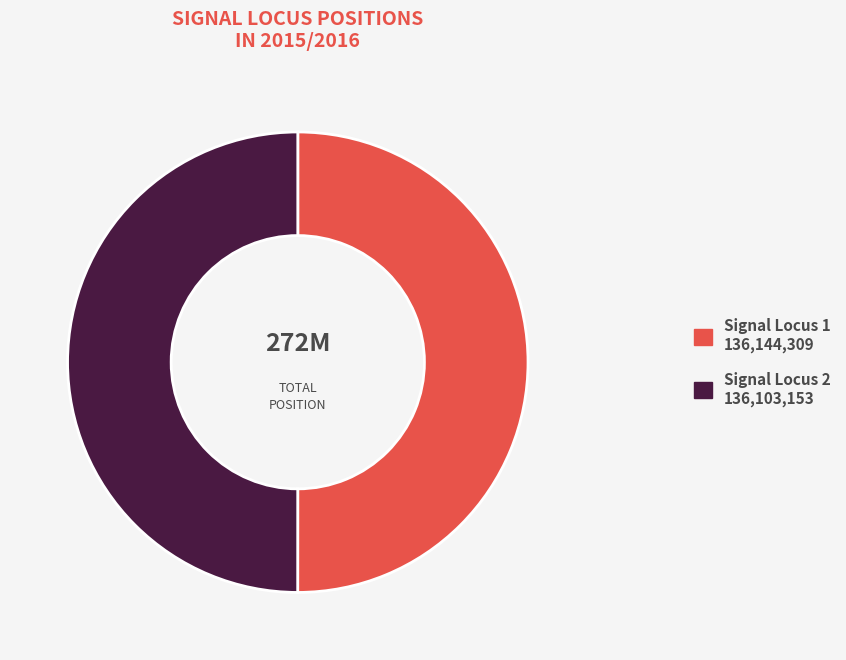

Is the sum of Signal Locus 1 136,144,309 and Signal Locus 2 136,103,153 greater than half?

Yes